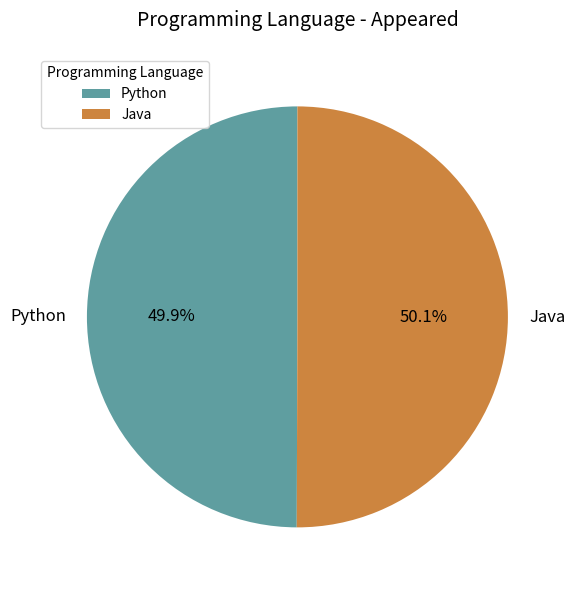

Count the number of slices in the pie.

2